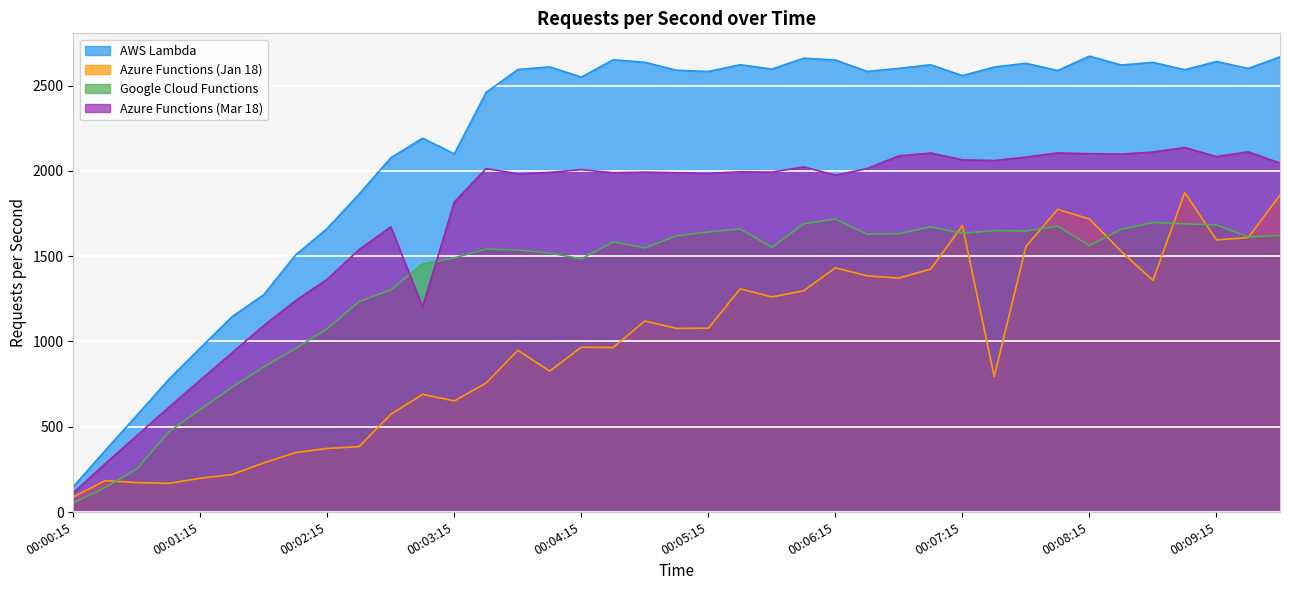

At how many categories does at least one series exceed 1394?

32